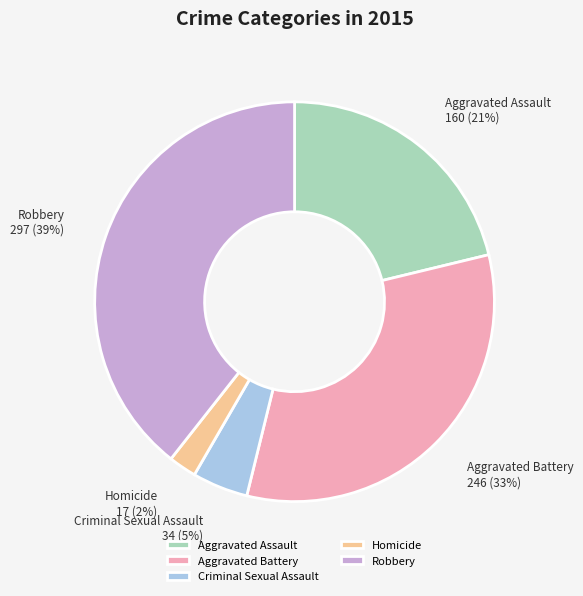

Which has a higher value, Aggravated Assault or Criminal Sexual Assault?

Aggravated Assault